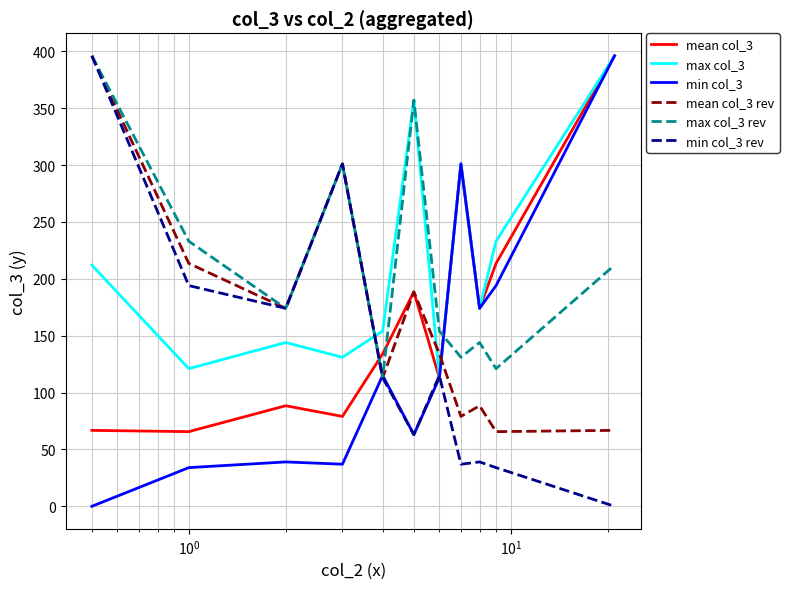

What is the lowest value of the mean col_3 series?

65.6